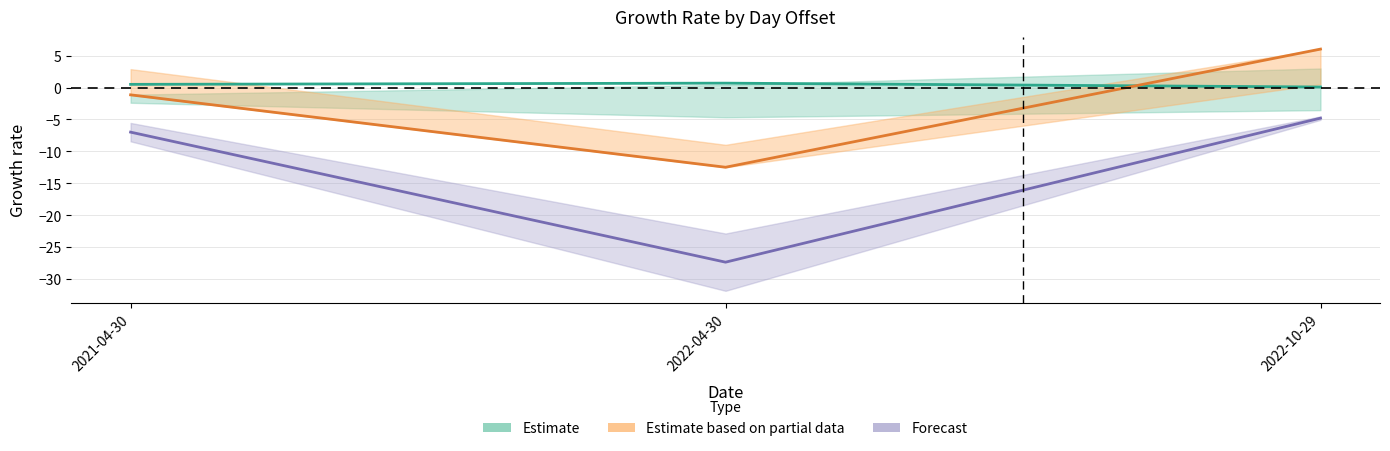

What is the value of the Estimate point at the 1st from the left?

0.5